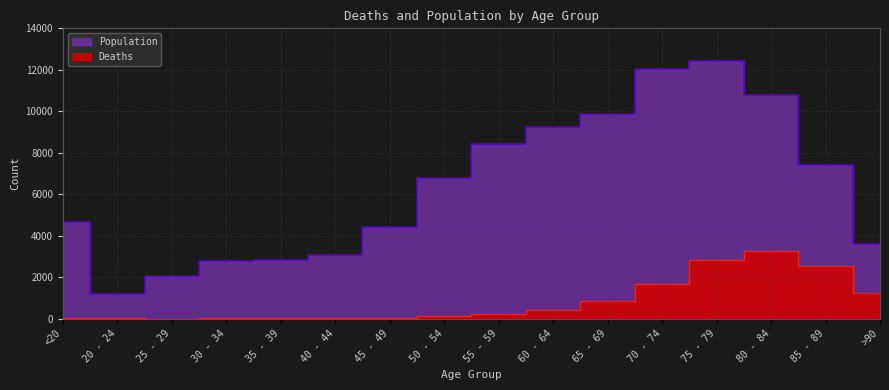

What is the average value of the Deaths series?

834